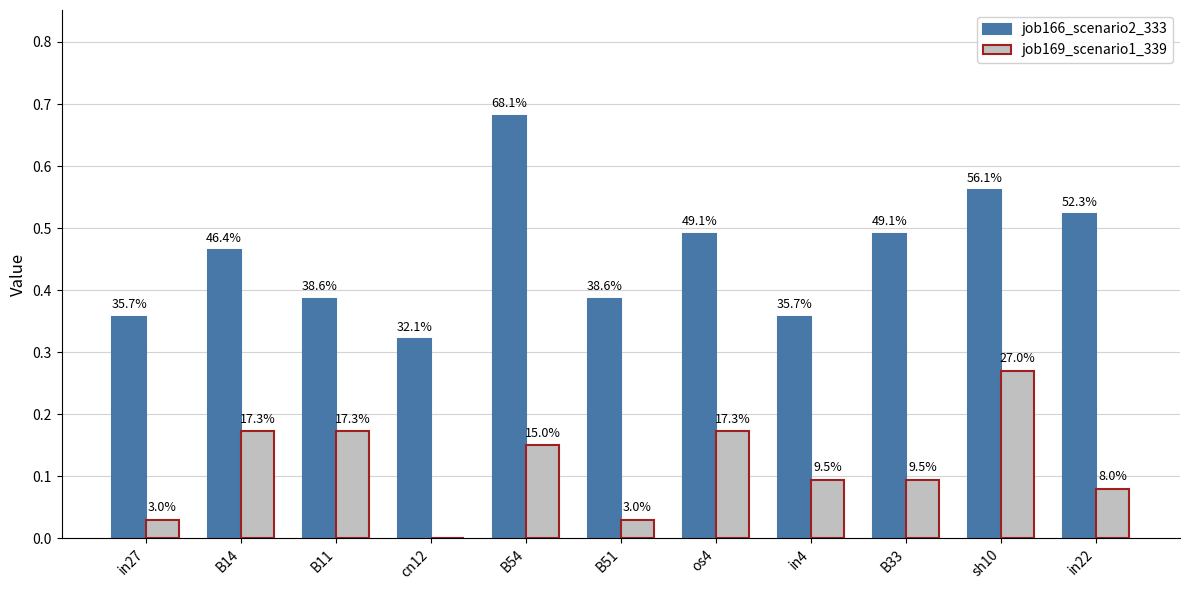

The job169_scenario1_339 series shows 0.1 at B33. True or false?

False